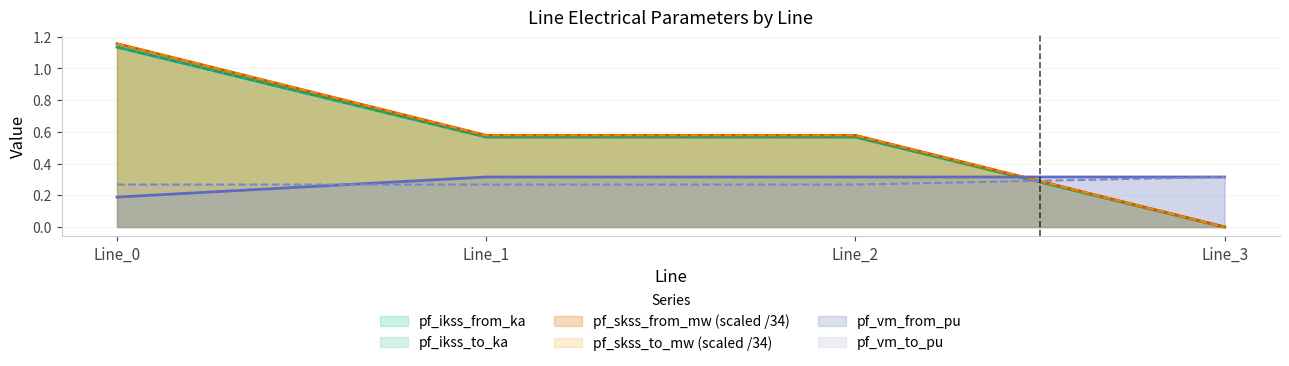

What is the average value of the pf_ikss_to_ka series?

0.6